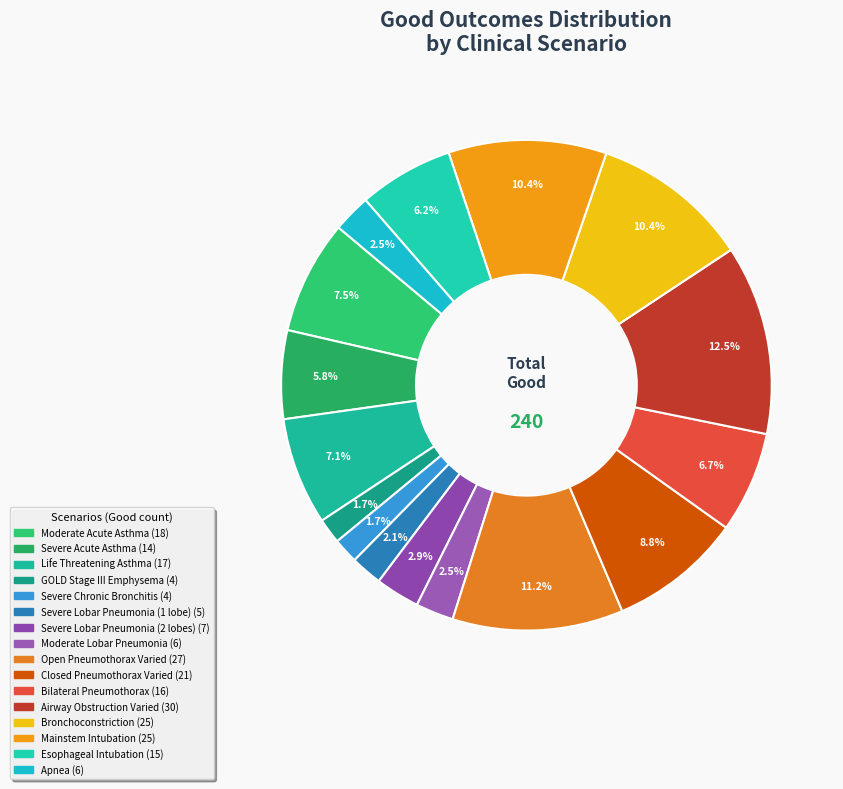

Is there a majority slice in this chart?

No